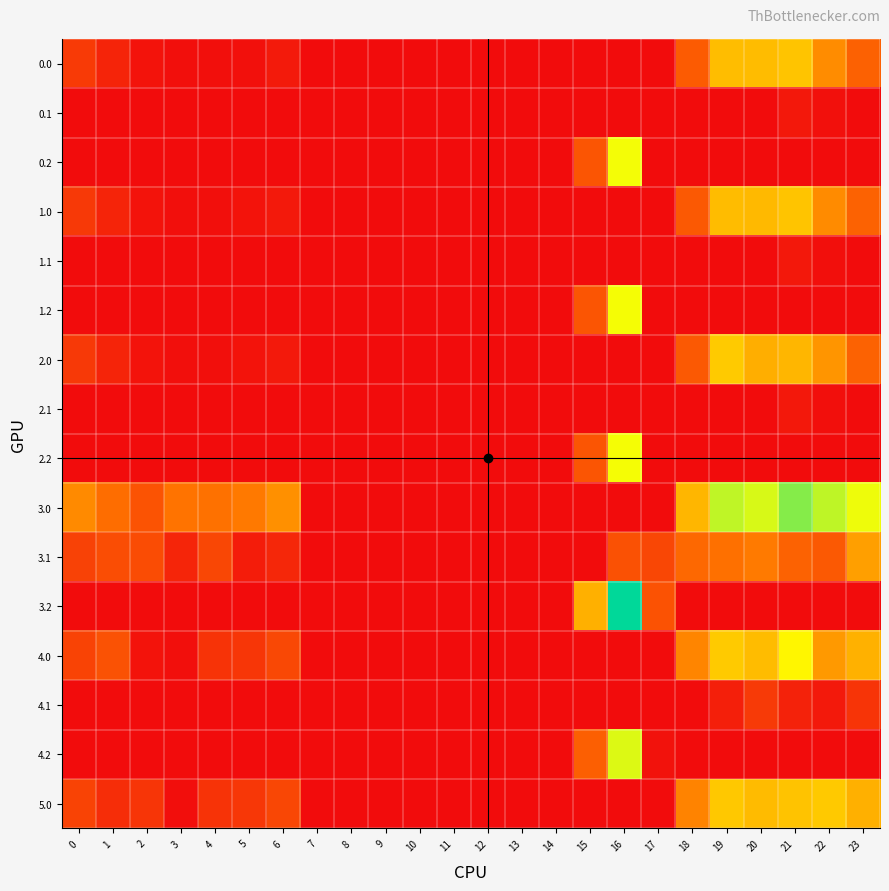

How many categories are shown in the chart?

24